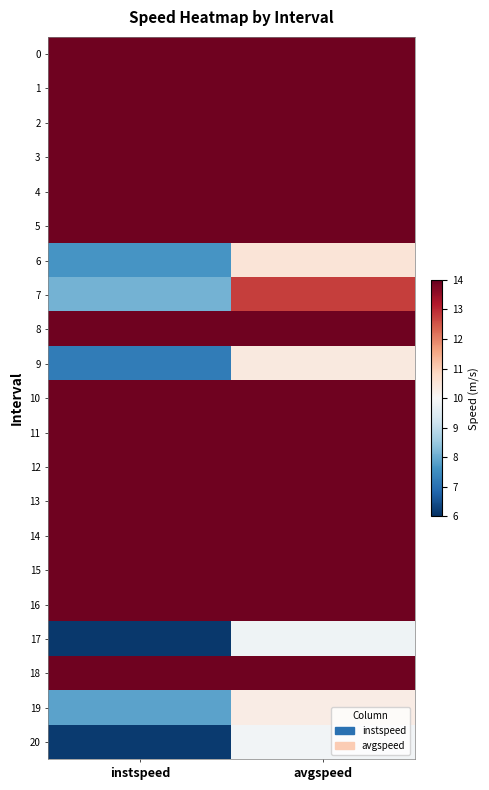

Reading left to right, list all the values displayed in this chart.

0: instspeed=13.9	avgspeed=13.9
1: instspeed=13.9	avgspeed=13.9
2: instspeed=13.9	avgspeed=13.9
3: instspeed=13.9	avgspeed=13.9
4: instspeed=13.9	avgspeed=13.9
5: instspeed=13.9	avgspeed=13.9
6: instspeed=7.6	avgspeed=10.5
7: instspeed=8.1	avgspeed=12.8
8: instspeed=13.9	avgspeed=13.9
9: instspeed=7.2	avgspeed=10.4
10: instspeed=13.9	avgspeed=13.9
11: instspeed=13.9	avgspeed=13.9
12: instspeed=13.9	avgspeed=13.9
13: instspeed=13.9	avgspeed=13.9
14: instspeed=13.9	avgspeed=13.9
15: instspeed=13.9	avgspeed=13.9
16: instspeed=13.9	avgspeed=13.9
17: instspeed=6.1	avgspeed=9.8
18: instspeed=13.9	avgspeed=13.9
19: instspeed=7.9	avgspeed=10.3
20: instspeed=6.2	avgspeed=9.9